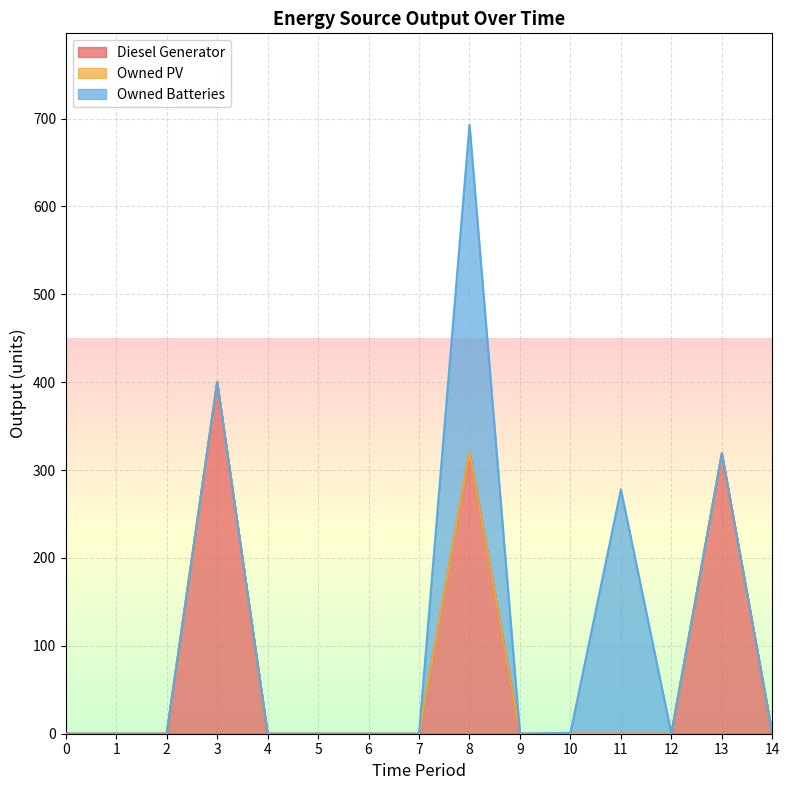

Rank the series at 0 from highest to lowest value.

Diesel Generator, Owned PV, Owned Batteries